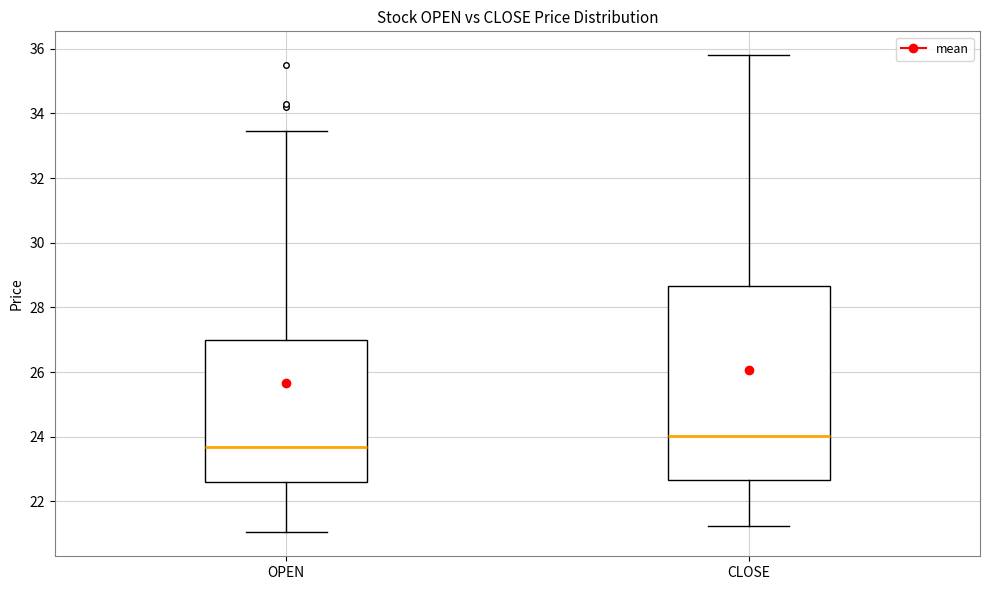

Which box has the lowest median line?

OPEN